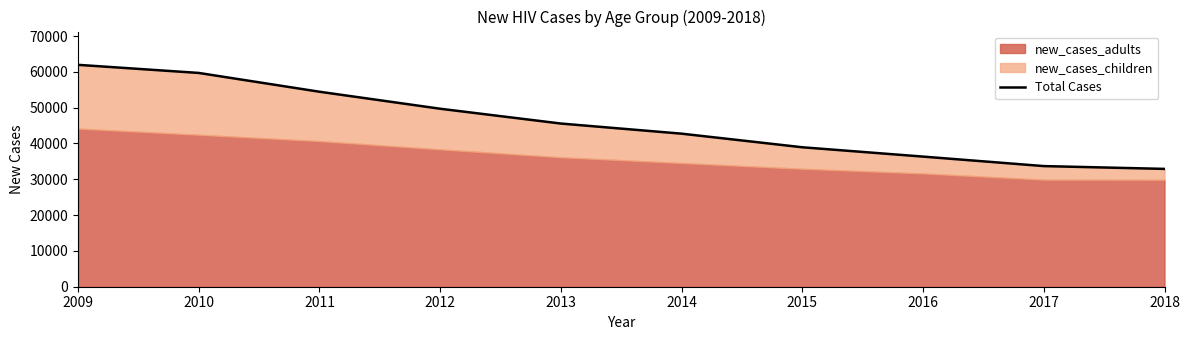

True or false: the data shows 62013 at 2015.

False